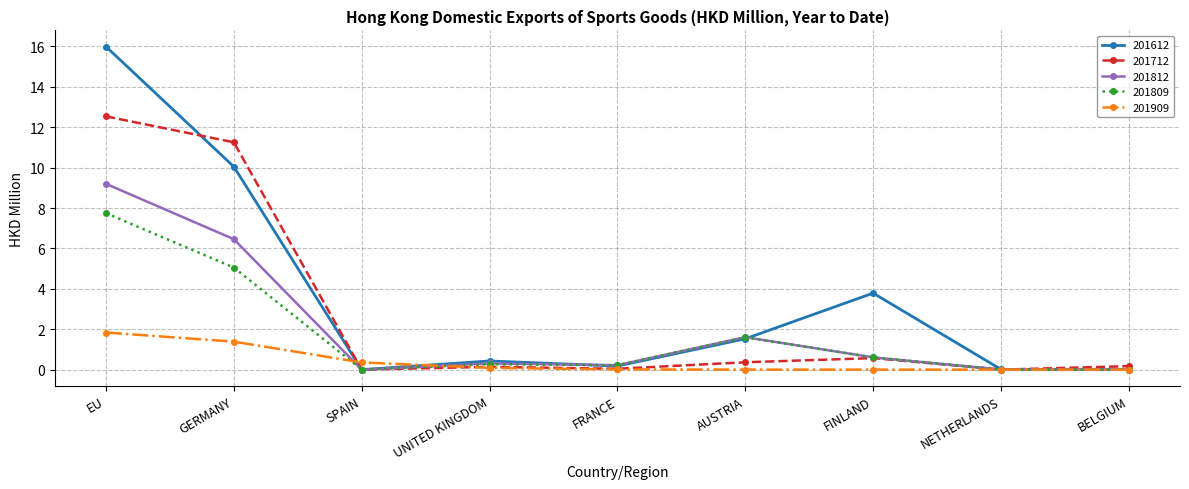

How many distinct data groups are displayed?

5